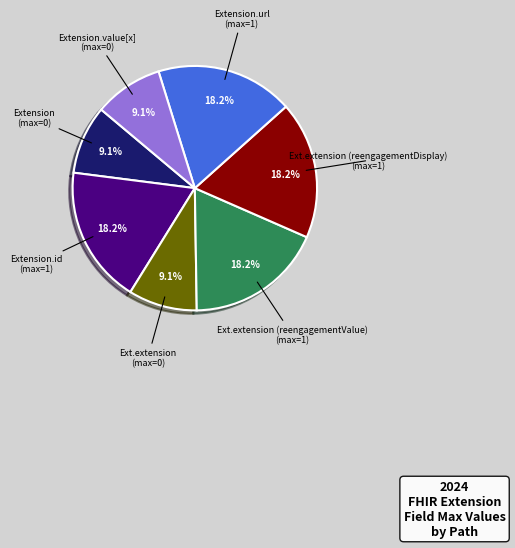

Is there a majority slice in this chart?

No